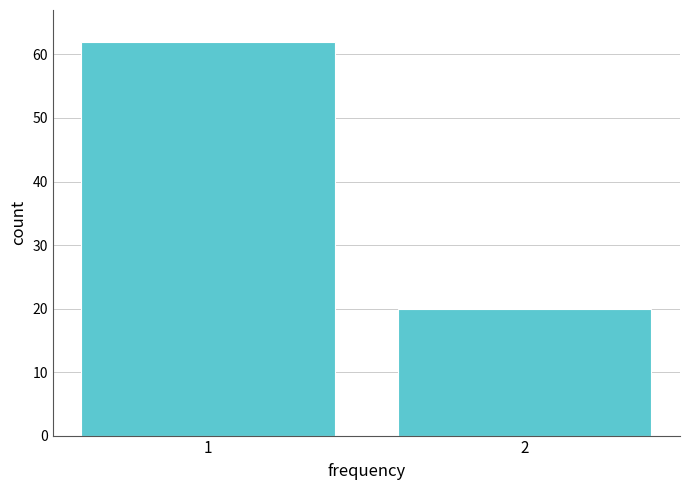

Reading left to right, list all the values displayed in this chart.

62	20